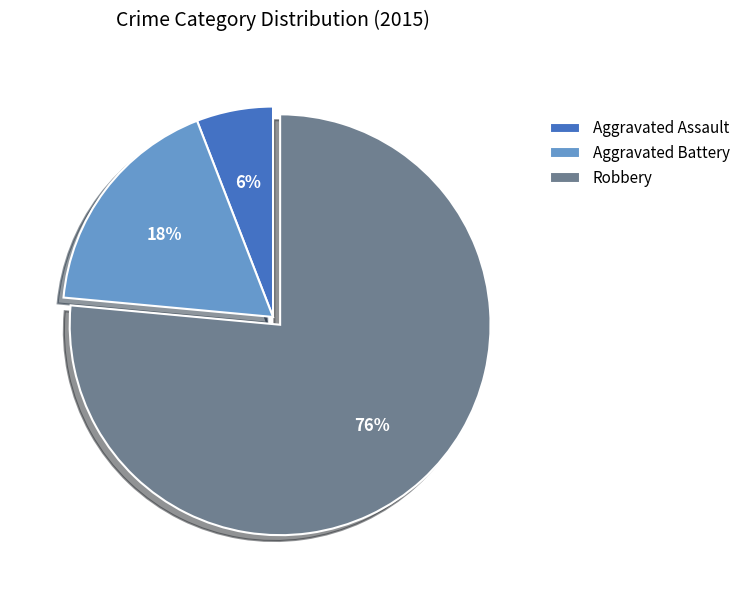

Is Robbery the majority of the pie?

Yes